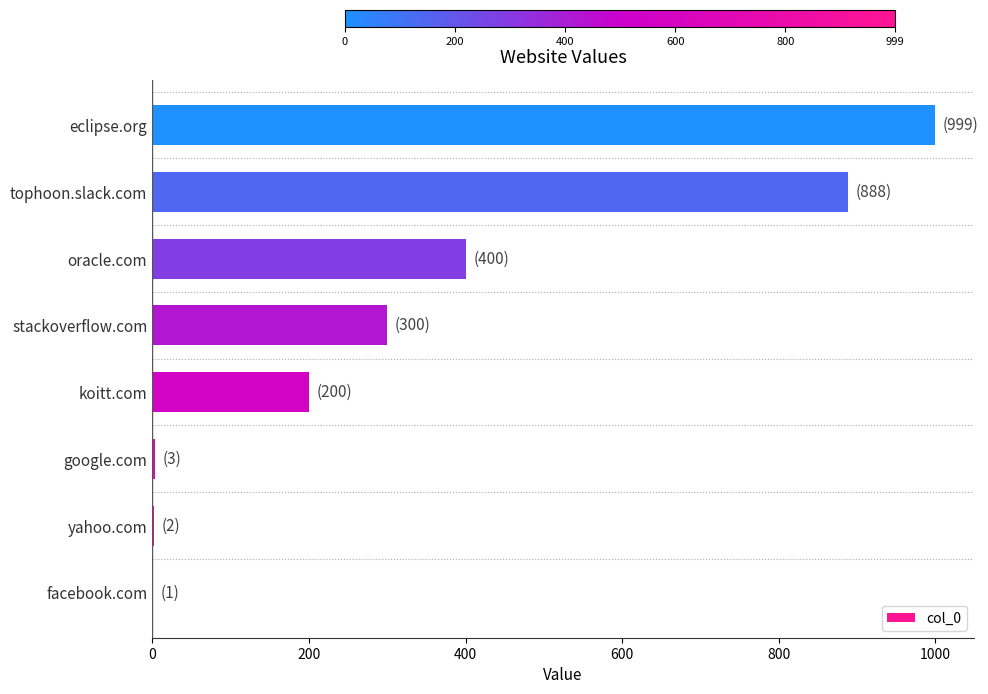

What is the sum of all values?

2793